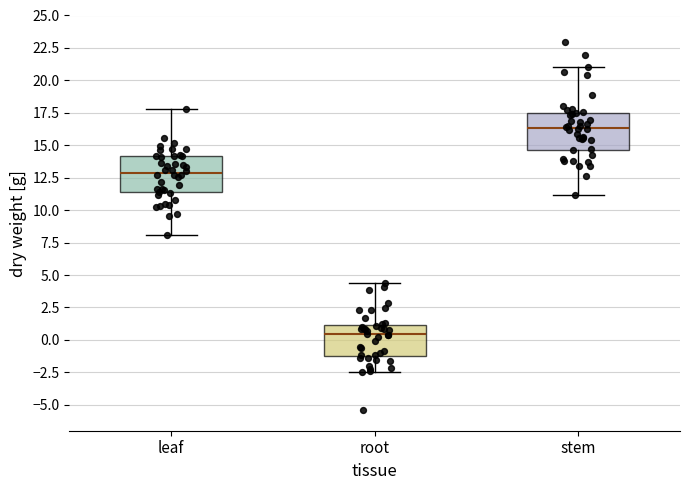

Where does the lower whisker of the box for root end on the y-axis? The values are not printed on the chart, so give them approximately, as read against the axis.

-2.5